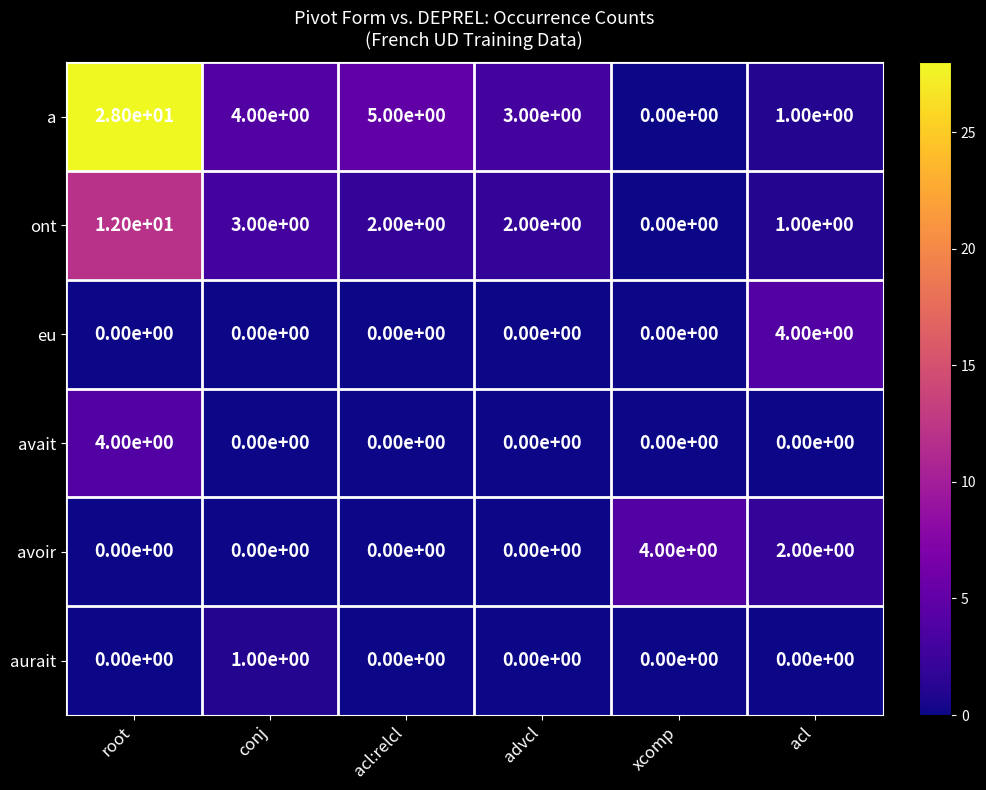

Which series changed the most between root and conj?

a